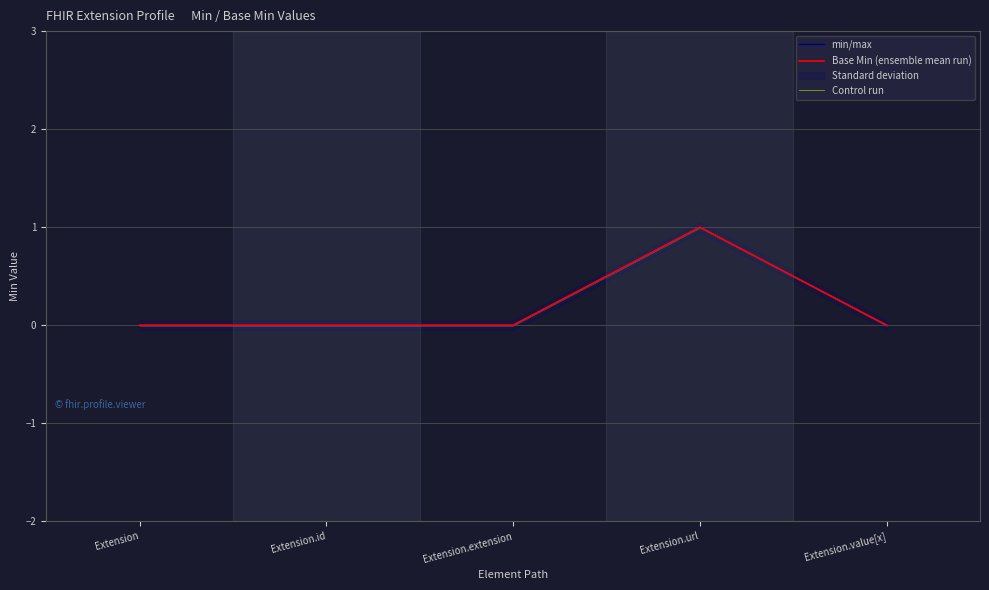

How many lines are shown in the chart?

3